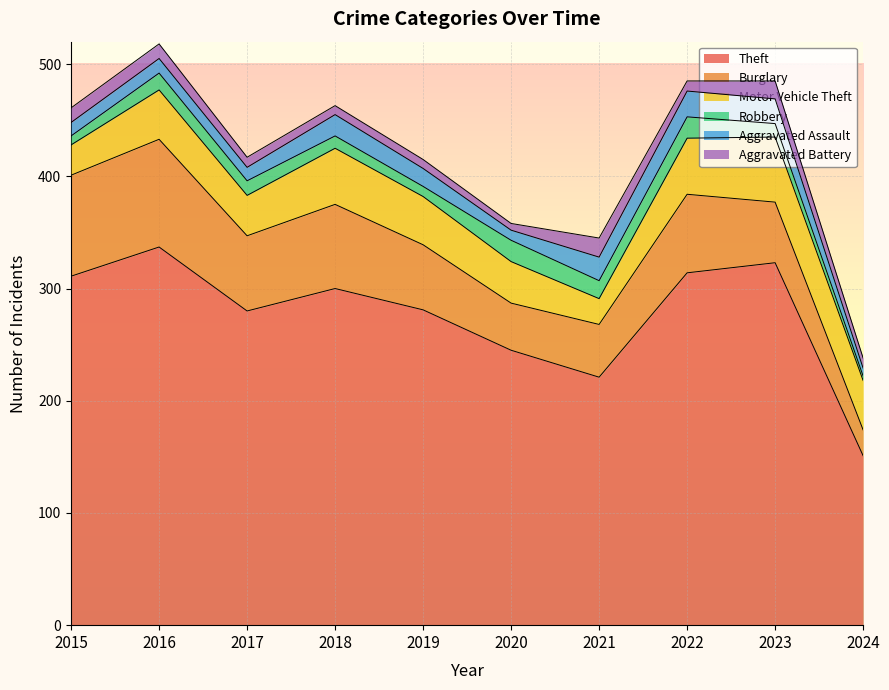

True or false: Burglary has more than 2 points higher than both neighbors.

True